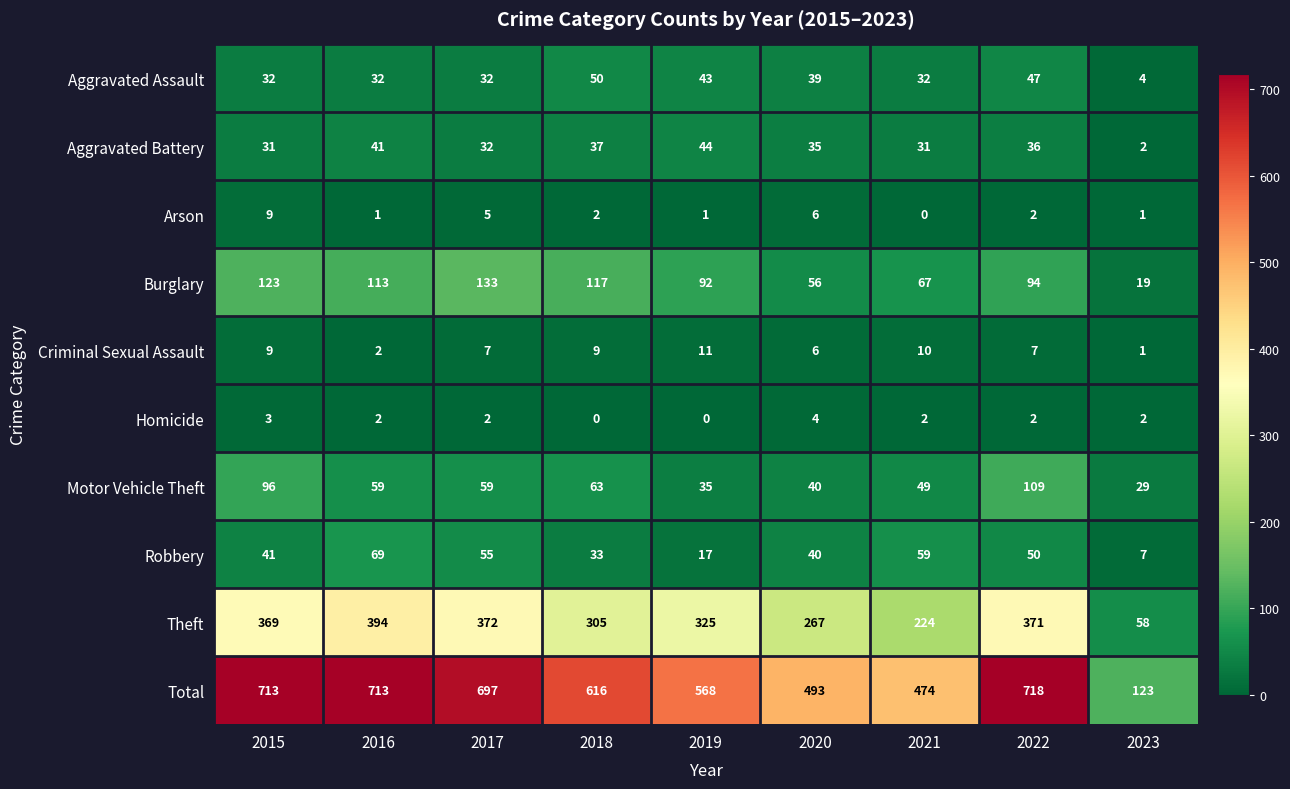

What is the total value across all series at 2015?

1426